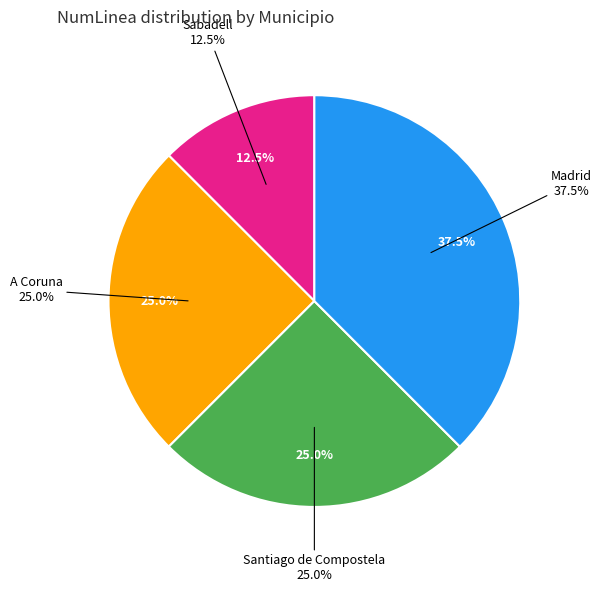

What percentage is NOT represented by A Coruna?

75.0%